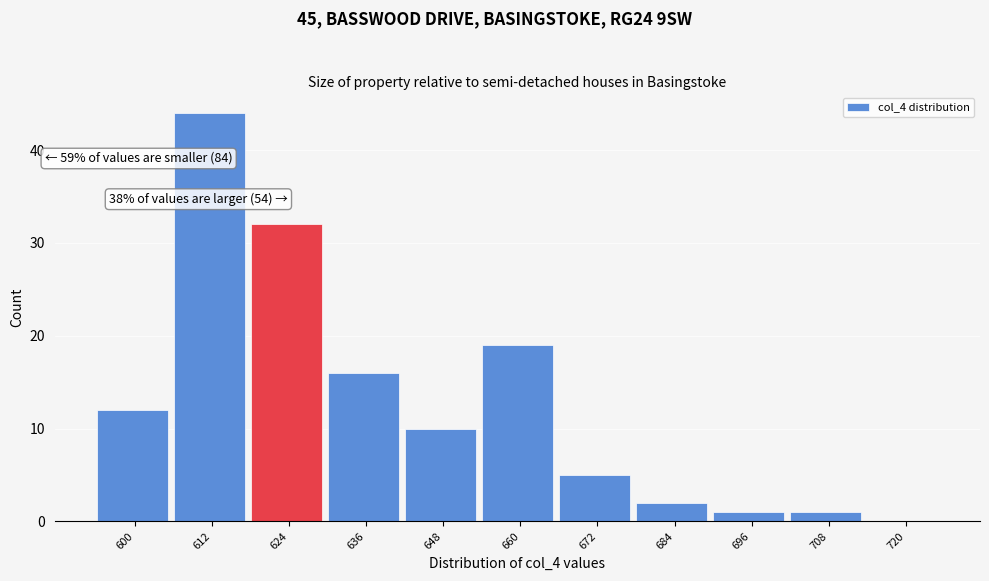

Reading left to right, transcribe all the data shown in this chart.

600=12	612=44	624=32	636=16	648=10	660=19	672=5	684=2	696=1	708=1	720=0